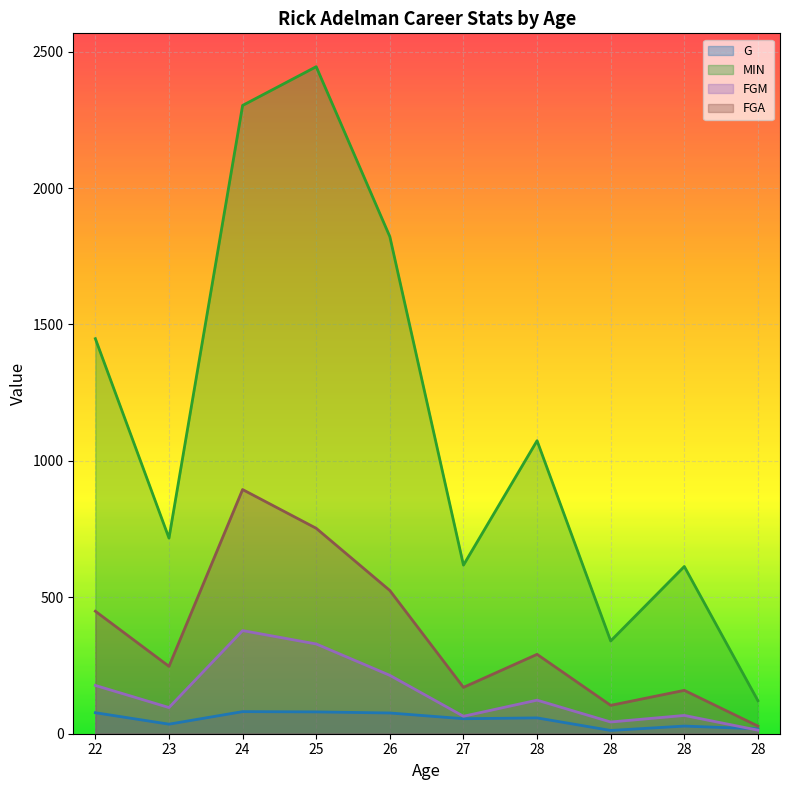

What is the maximum value for G?

81